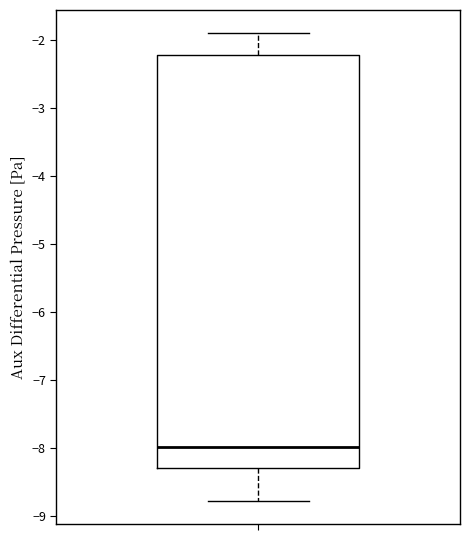

Read this box plot against the y-axis: the position of the median line, the range covered by the box, and the ends of both whiskers. The values are not printed on the chart, so give them approximately, as read against the axis.

median -8.0, box -8.3 to -2.2, whiskers -8.8 to -1.9